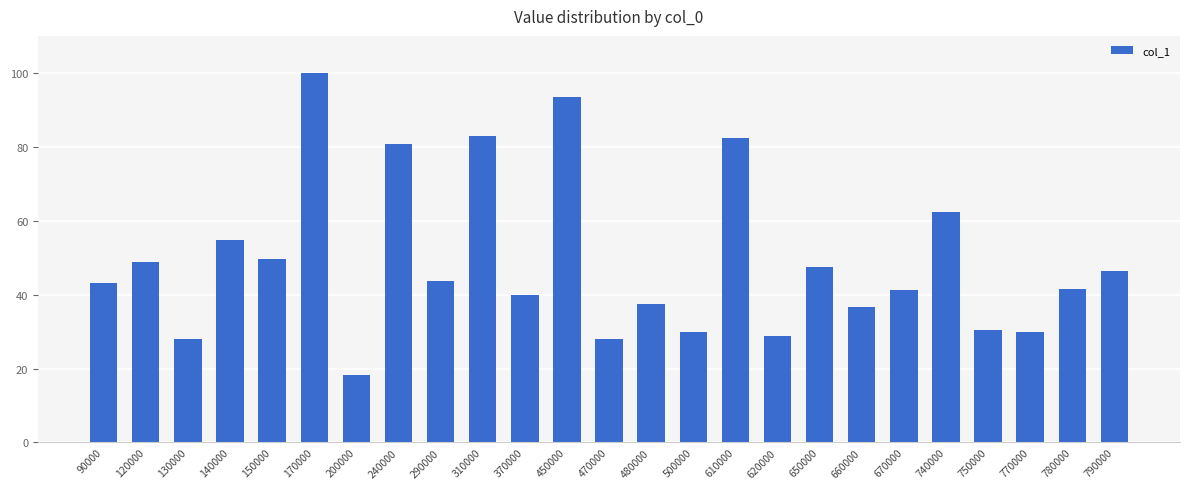

Is it true that the value at 90000 is 43.1?

True